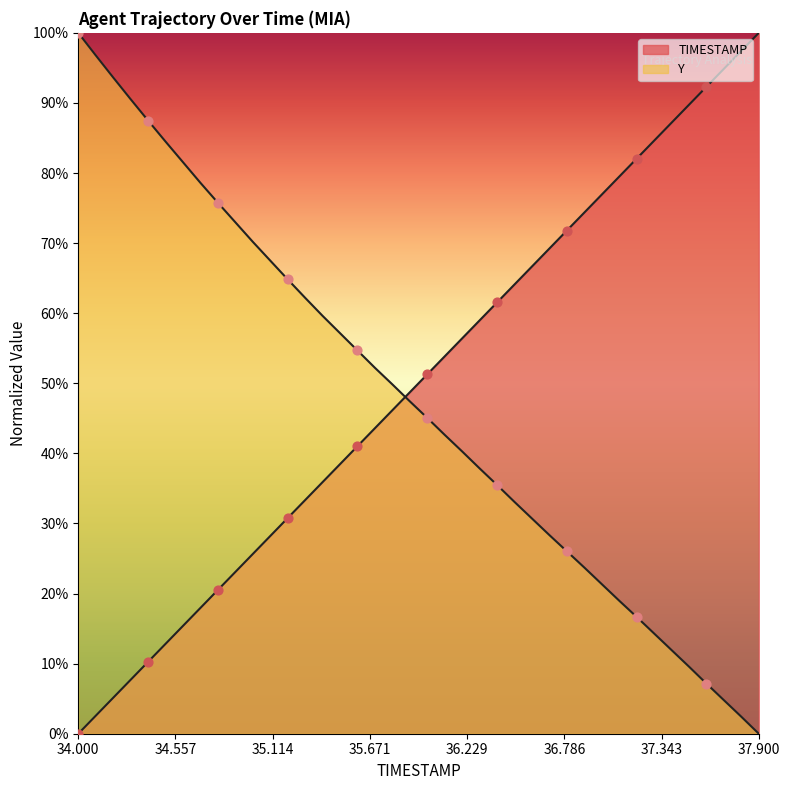

Which series contains the lowest Y value?

TIMESTAMP